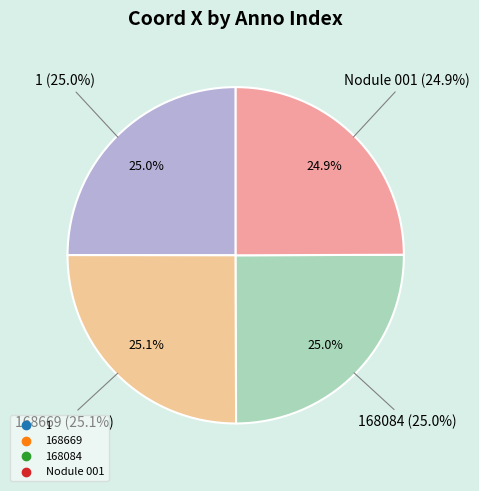

How many segments does this pie chart have?

4